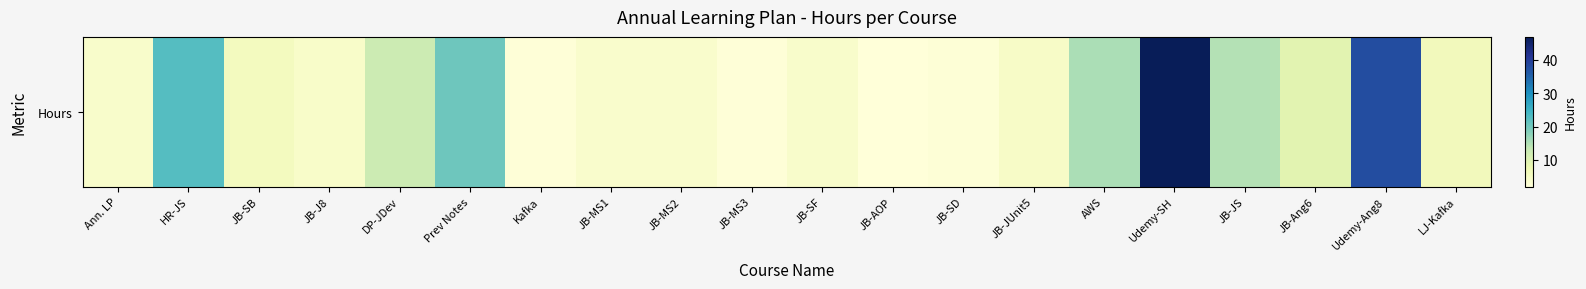

The chart shows a value of 5.0 at JB-MS1. True or false?

False